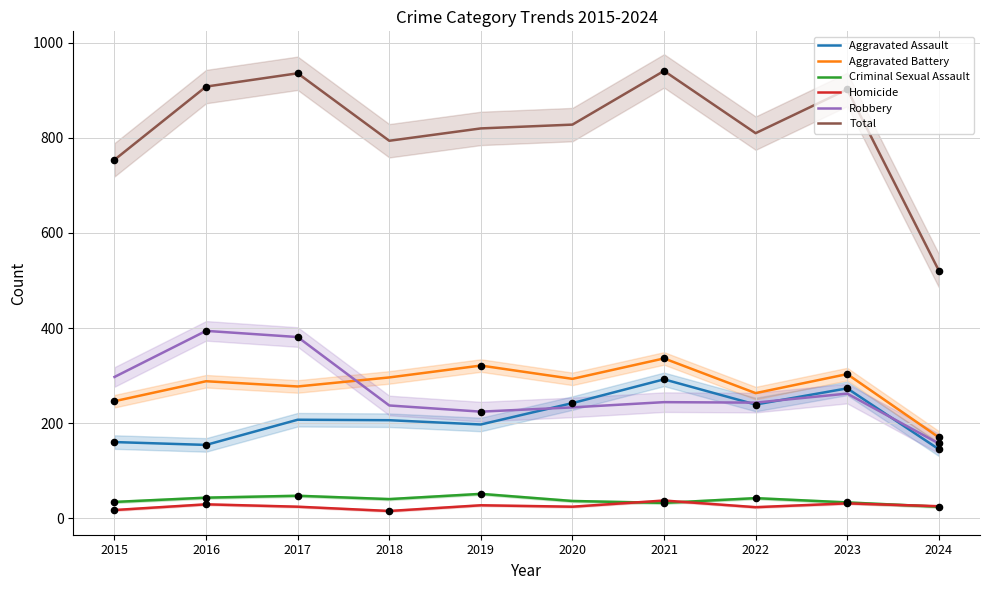

Which series contains the highest Y value?

Total